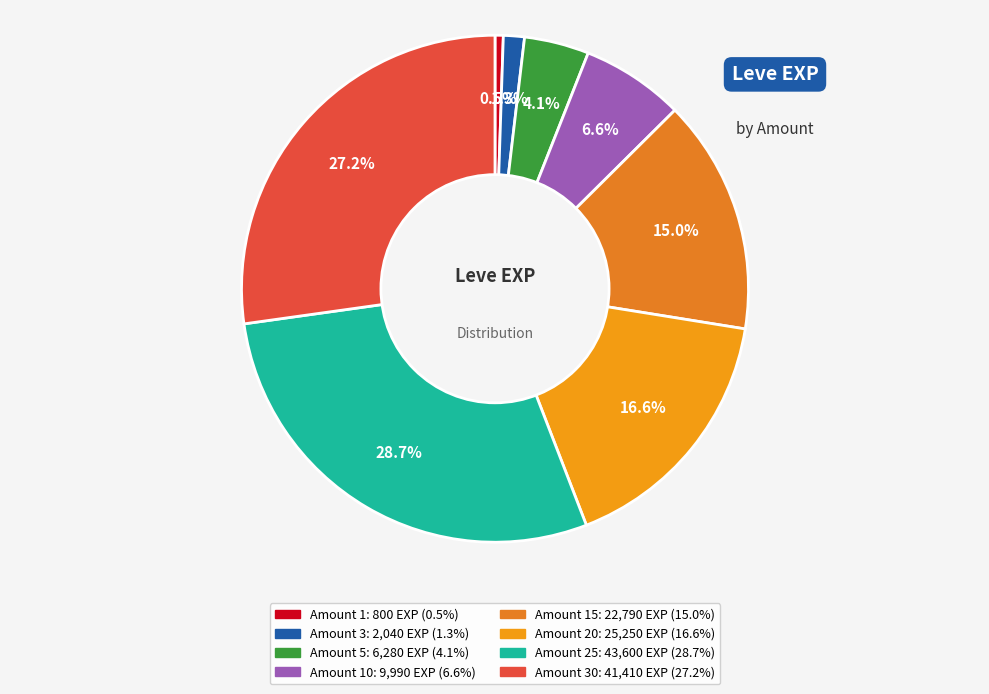

How many slices are in this pie chart?

8